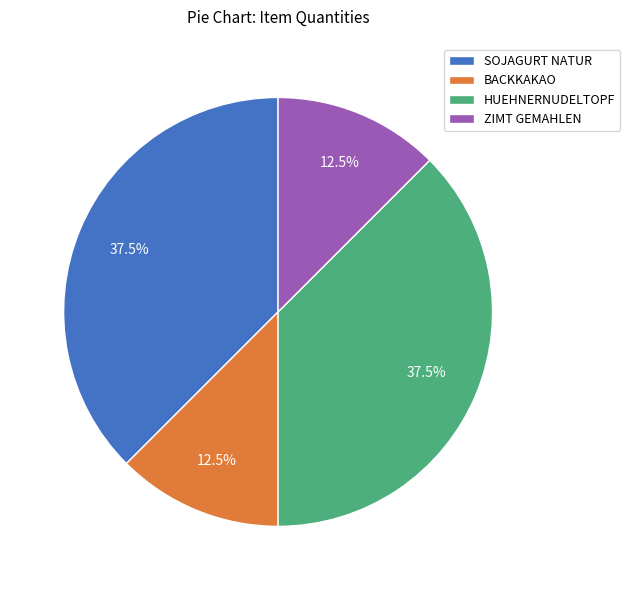

To the nearest percent, what is the combined percentage of ZIMT GEMAHLEN and BACKKAKAO?

25%